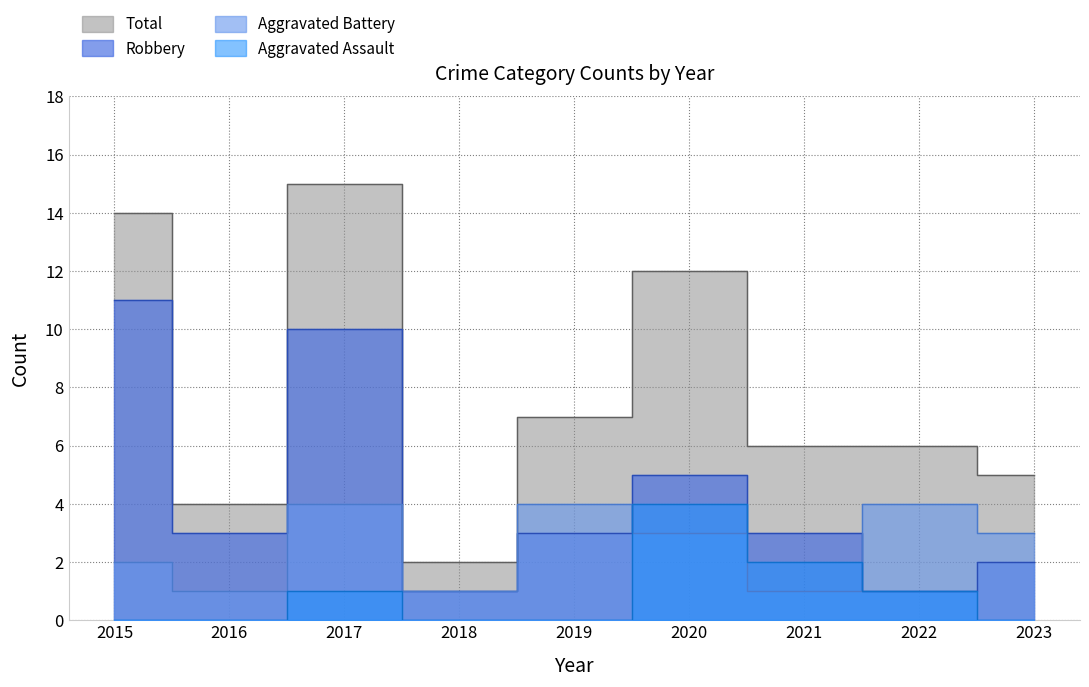

How many data points in Aggravated Battery are above 3?

3